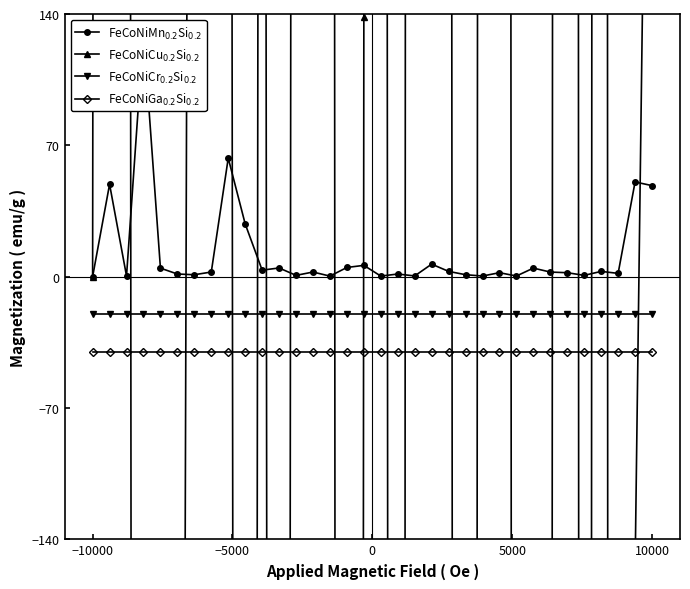

True or false: FeCoNiMn$_{0.2}$Si$_{0.2}$ has more than 0 points higher than both neighbors.

True